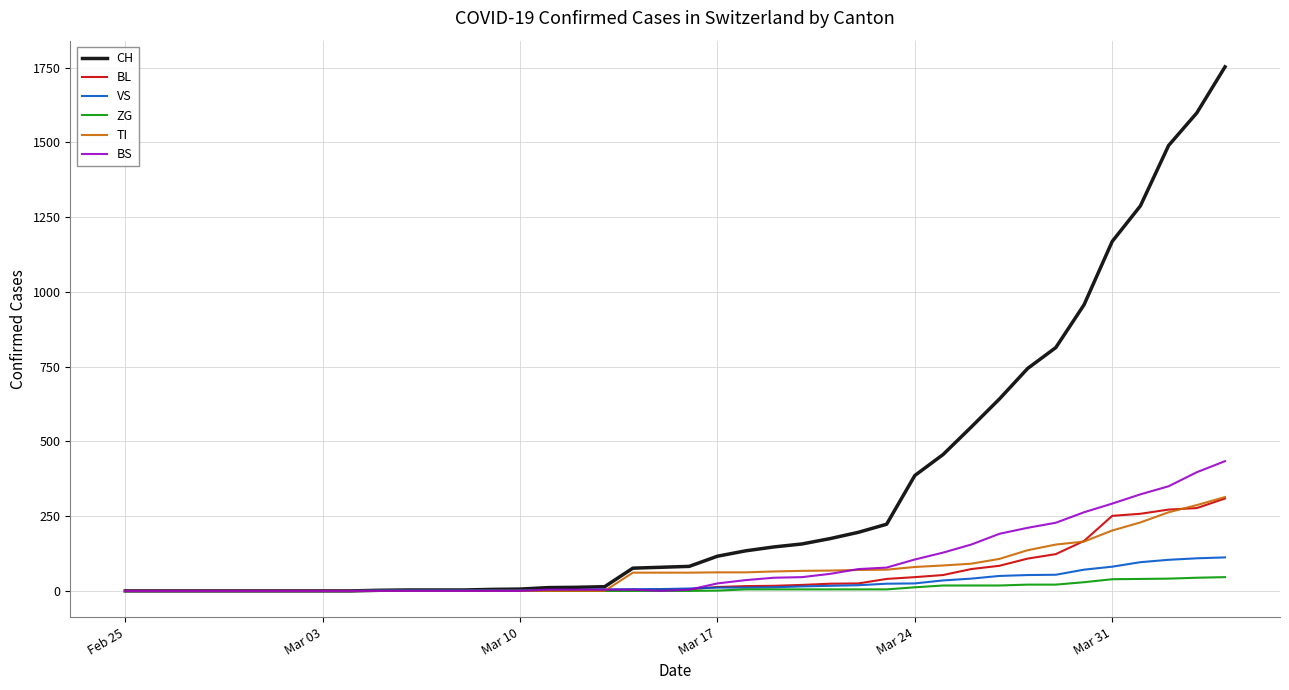

Which series has the largest total across all categories?

CH